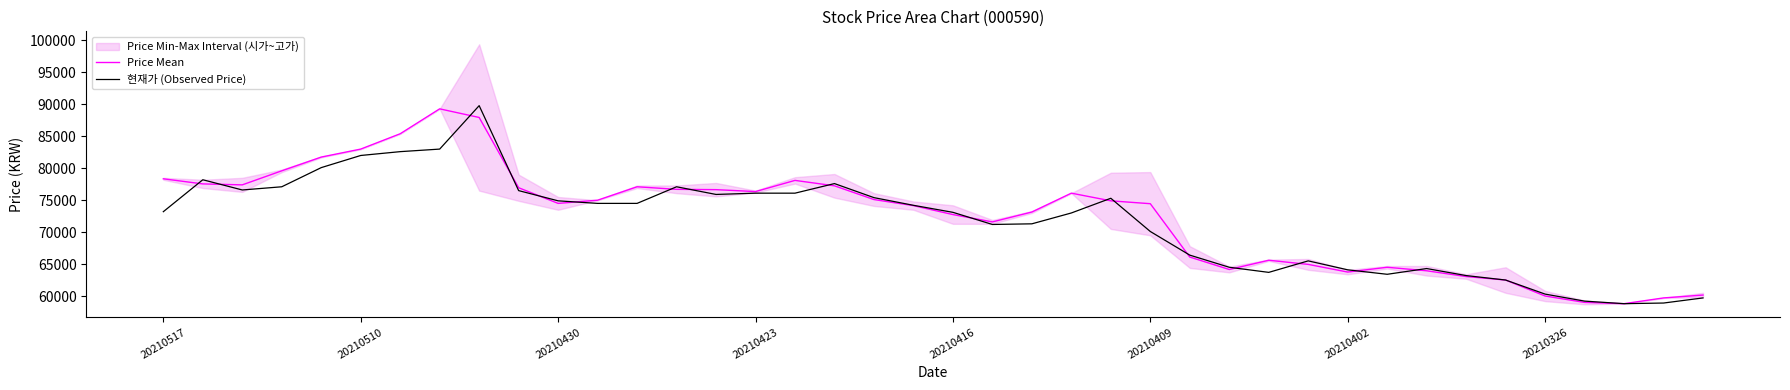

Is the value of 현재가 (Observed Price) at 37 greater than the value of Price Mean at 12?

No